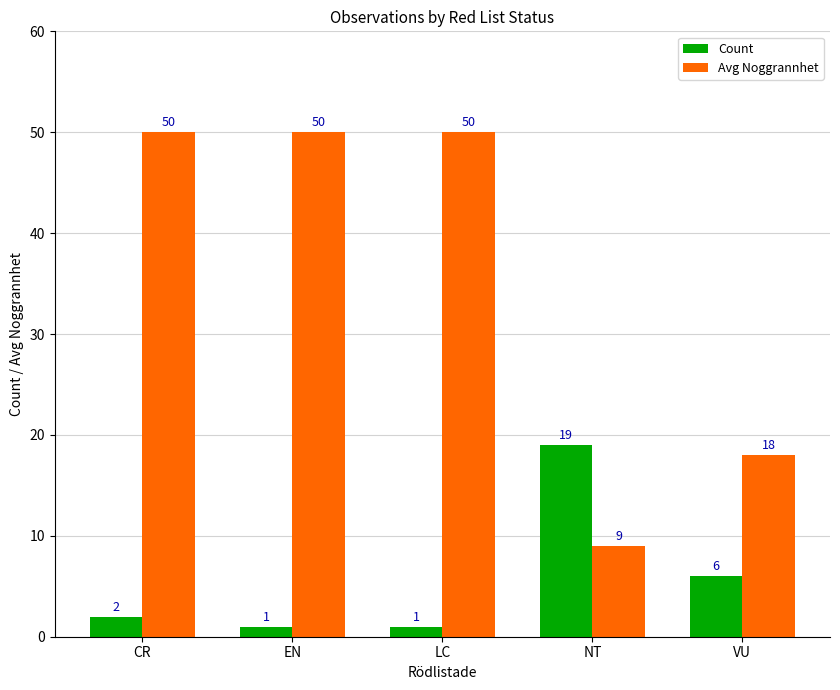

Reading left to right, what are all the values shown in this chart?

Count: 2	1	1	19	6
Avg Noggrannhet: 50	50	50	9	18